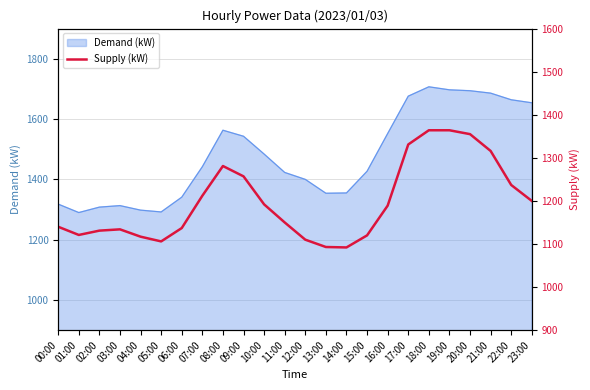

Count the number of values greater than 1189.

11